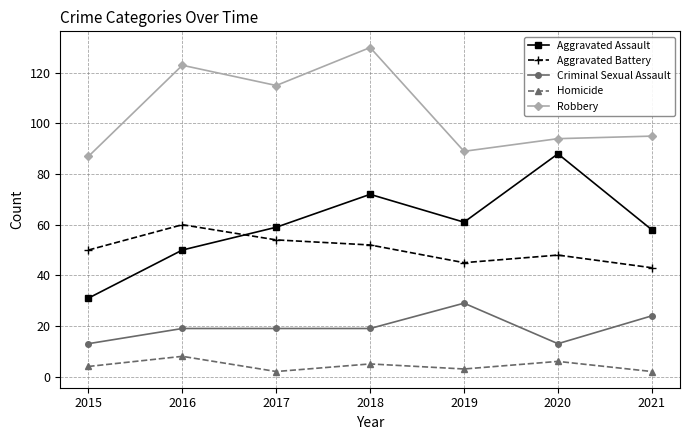

Where is the first local minimum for Aggravated Assault?

2019